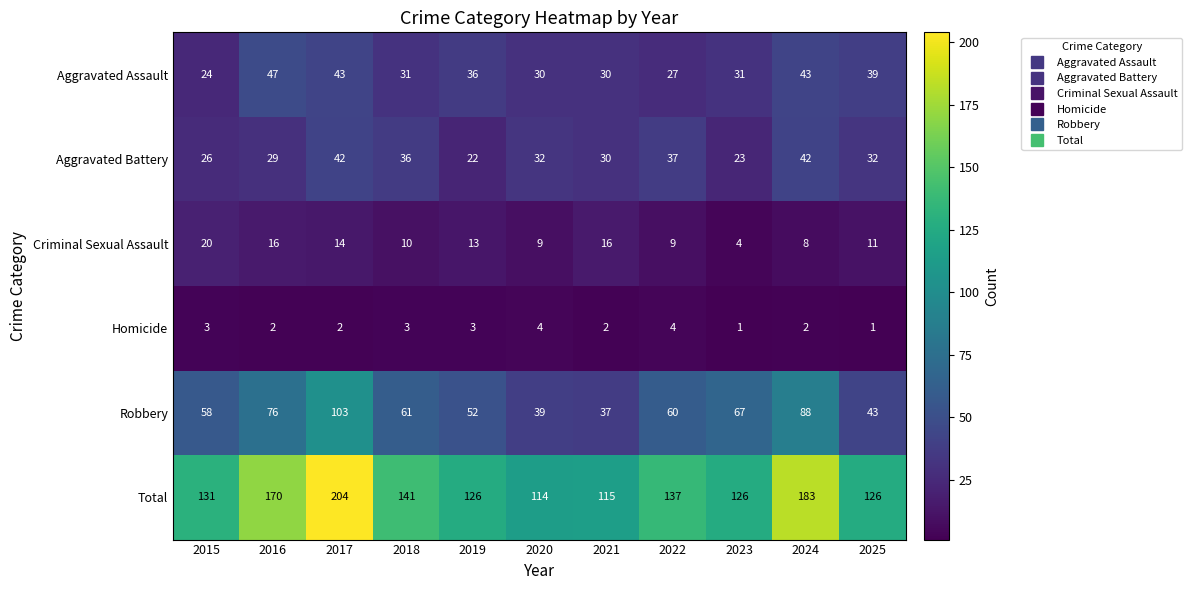

True or false: Robbery has a value of 67 at 2023.

True